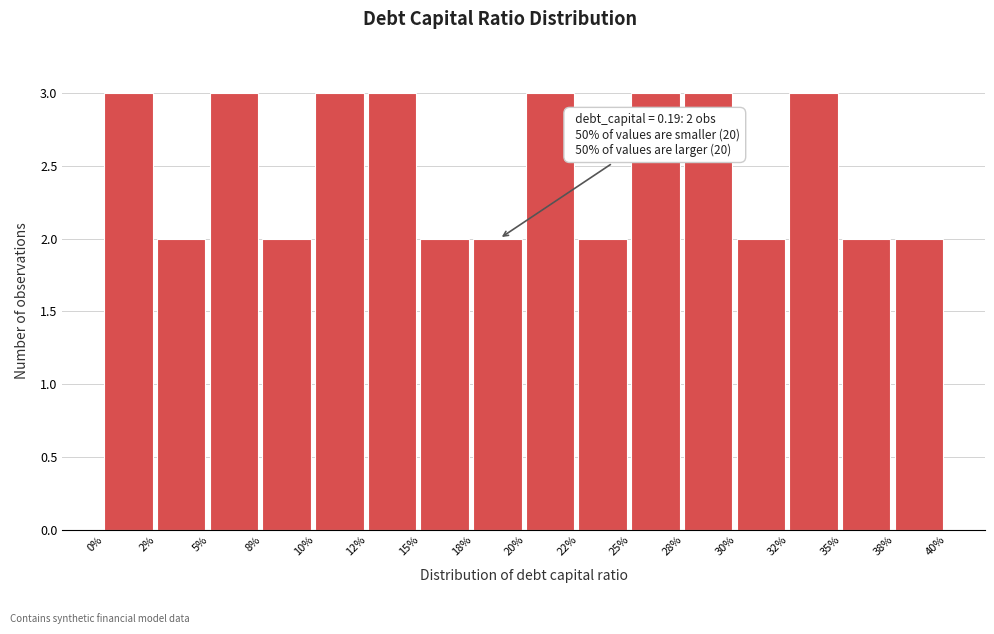

Reading left to right, what are all the values shown in this chart?

3	2	3	2	3	3	2	2	3	2	3	3	2	3	2	2